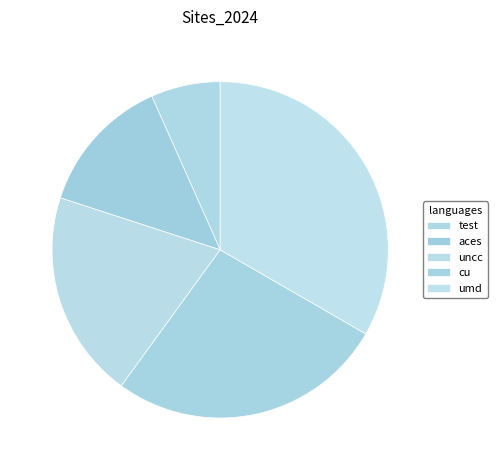

Which category has the smallest portion of the pie?

test